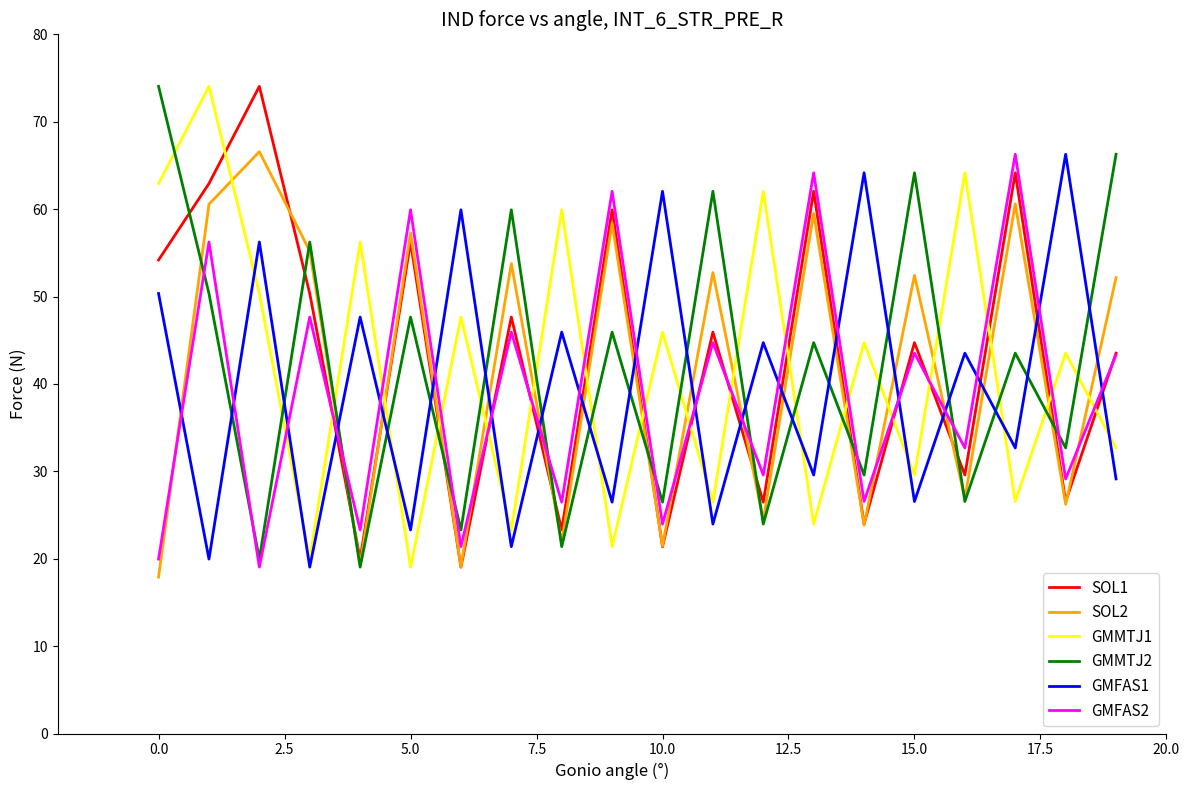

What is the minimum value for GMFAS1?

19.0